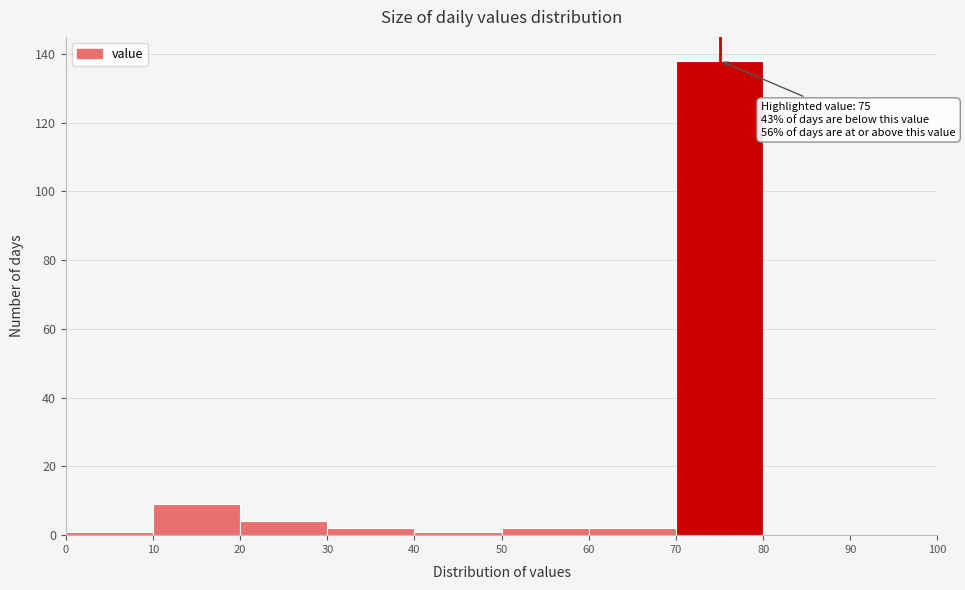

Which range on the x-axis has the tallest bar?

70 to 80